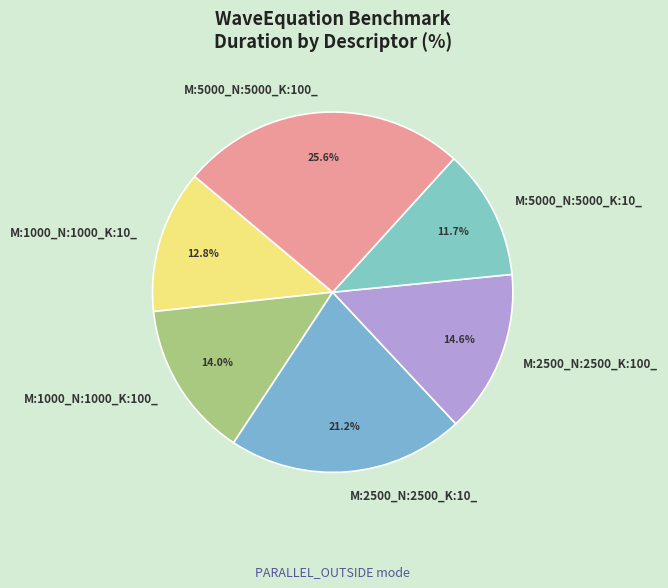

To the nearest percent, what is the average slice percentage?

17%